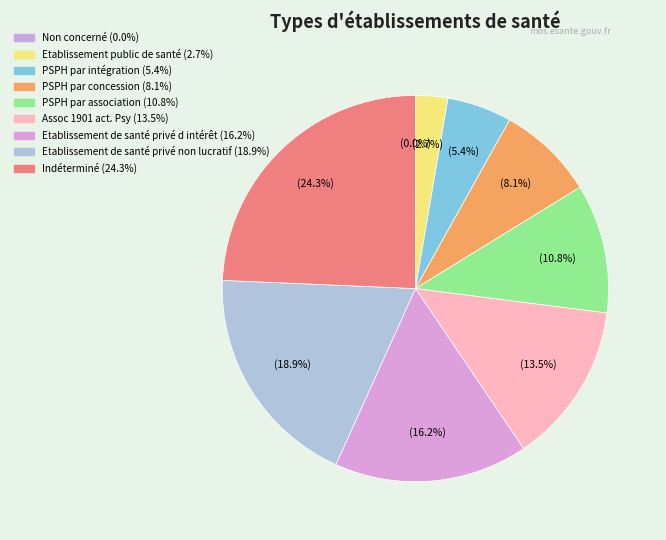

What is the smallest slice in the pie chart?

Non concerné